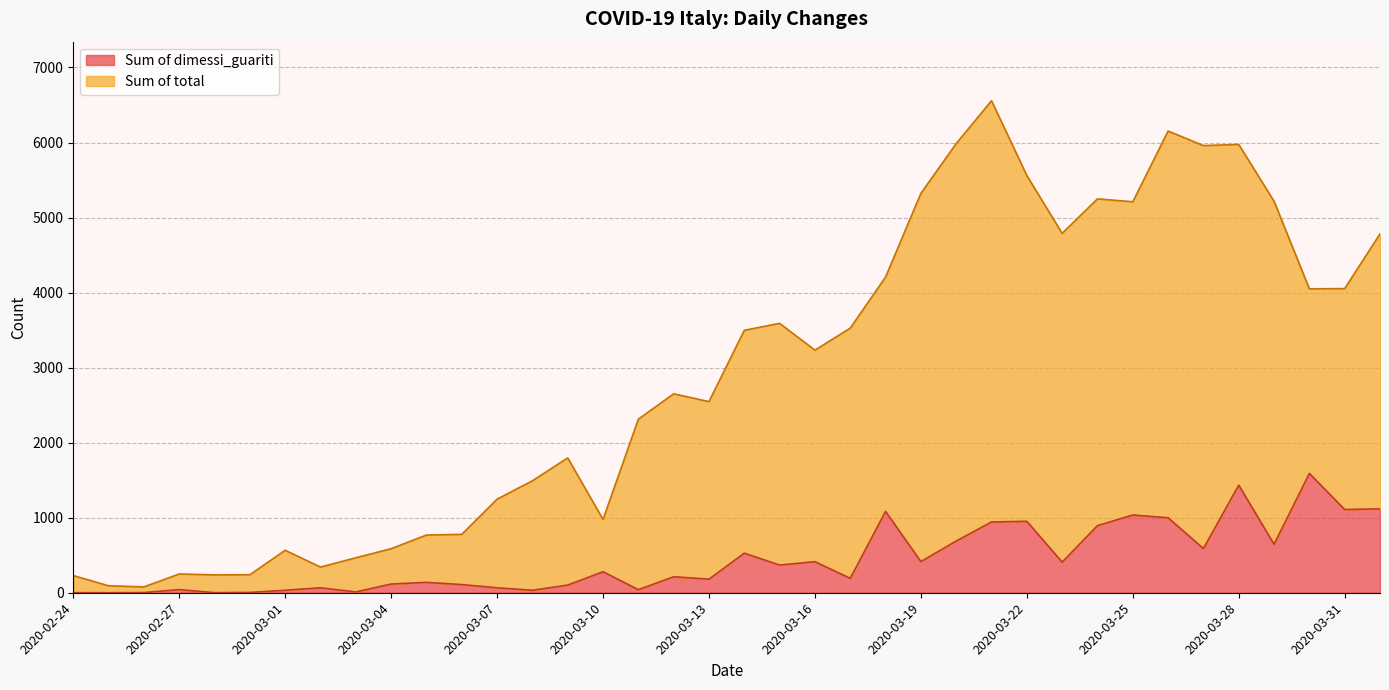

True or false: Sum of total and Sum of dimessi_guariti intersect in this chart.

False